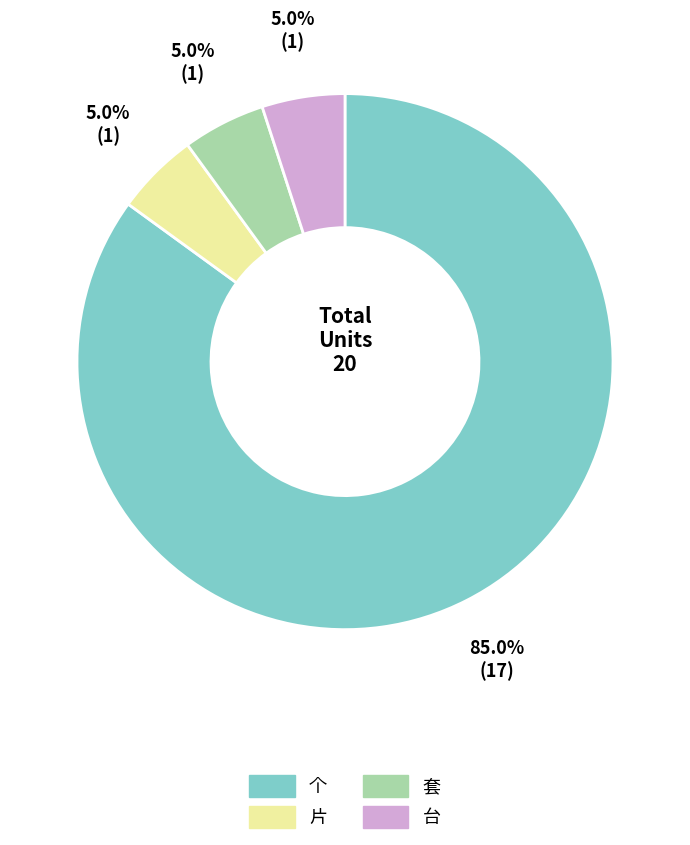

Is there a majority slice in this chart?

Yes